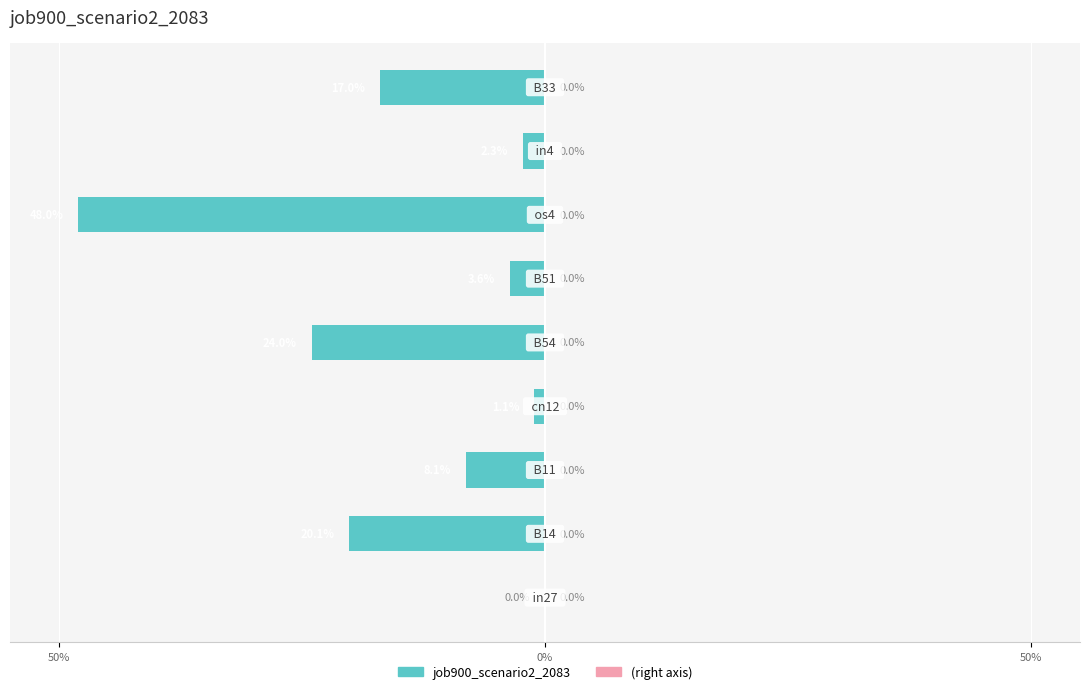

Where is the data nearest to the value -24?

4